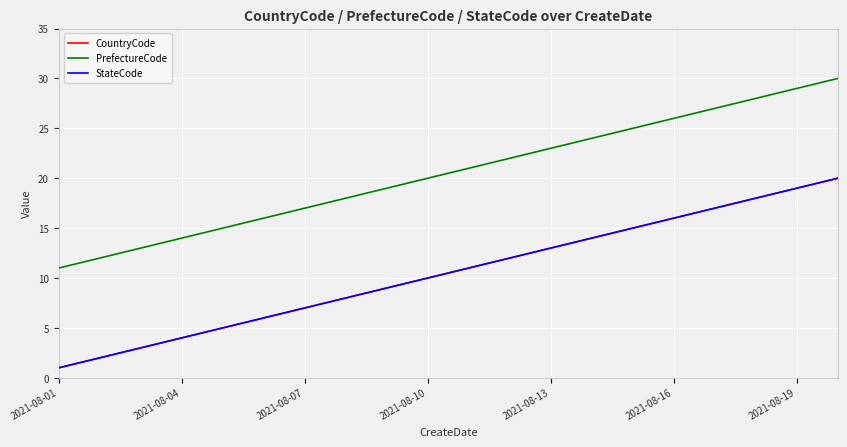

Reading right to left, list all the values displayed in this chart.

CountryCode: 20	19	18	17	16	15	14	13	12	11	10	9	8	7	6	5	4	3	2	1
PrefectureCode: 30	29	28	27	26	25	24	23	22	21	20	19	18	17	16	15	14	13	12	11
StateCode: 20	19	18	17	16	15	14	13	12	11	10	9	8	7	6	5	4	3	2	1